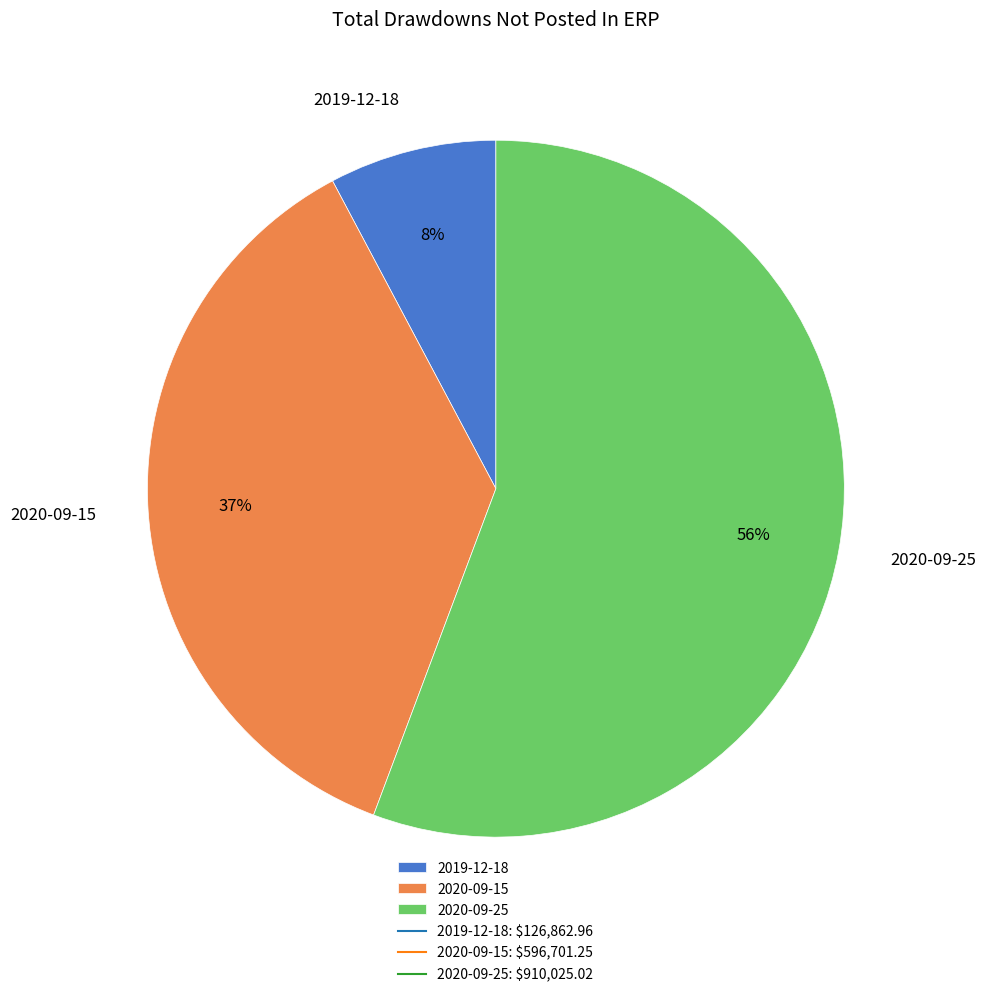

To the nearest percent, what portion does 2020-09-15 represent?

37%